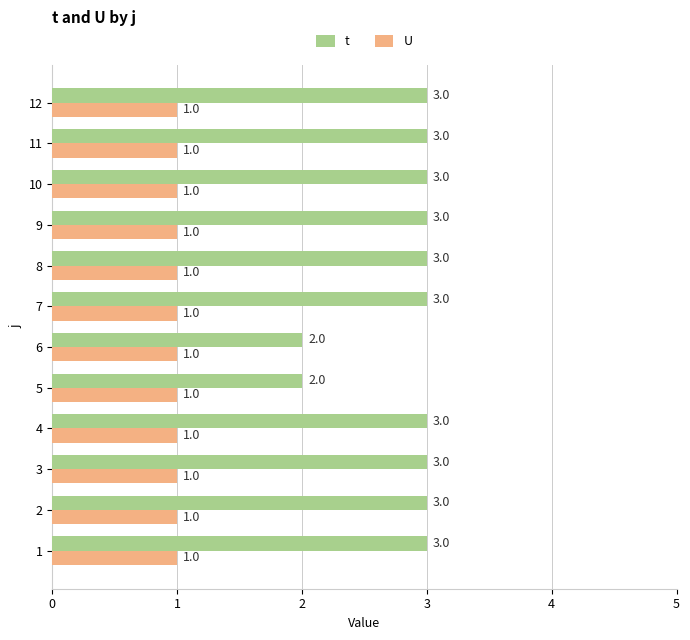

Rank the series by their average value, from lowest to highest.

U, t